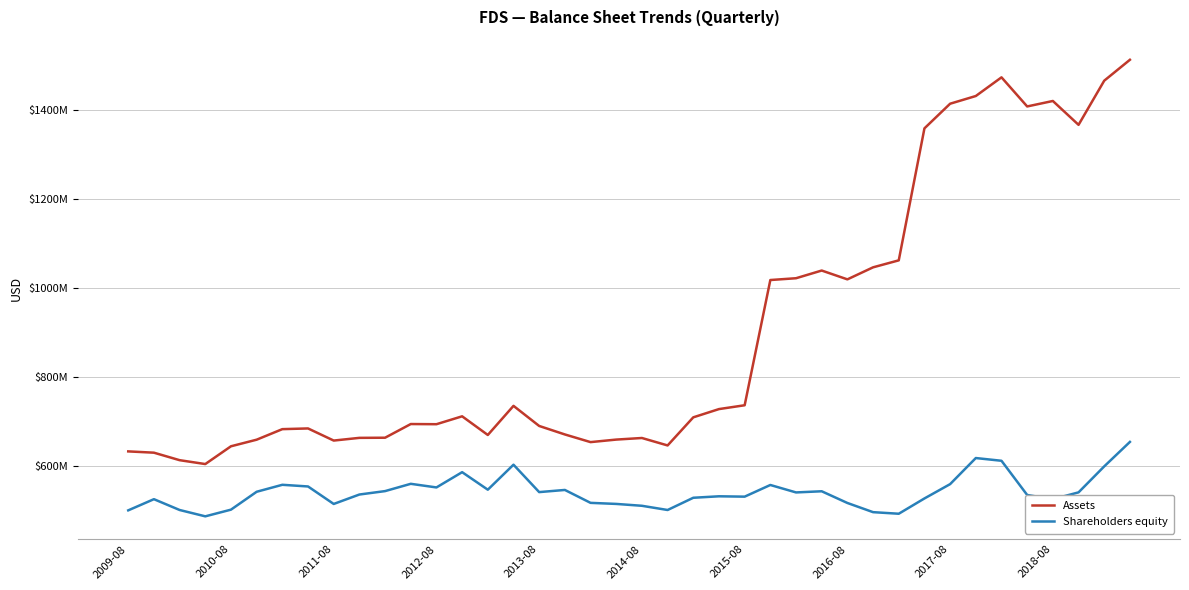

True or false: Assets and Shareholders equity intersect in this chart.

False